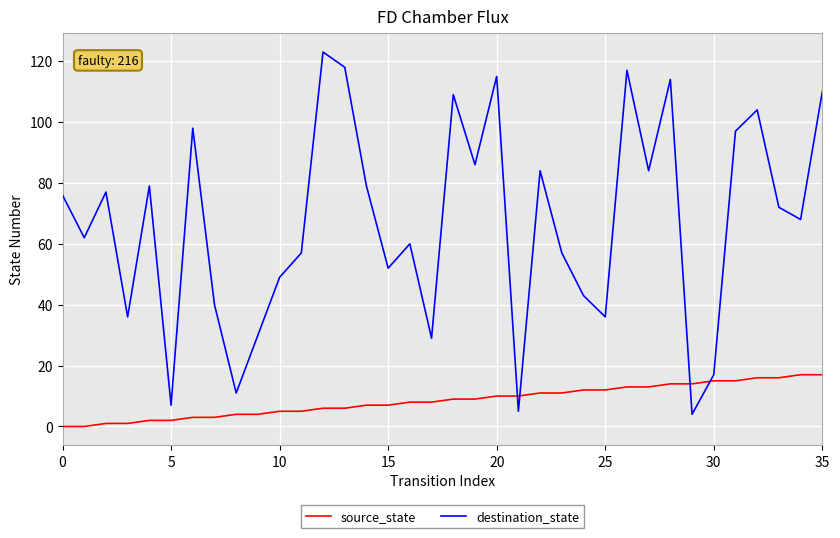

Which series has the largest range (max minus min)?

destination_state